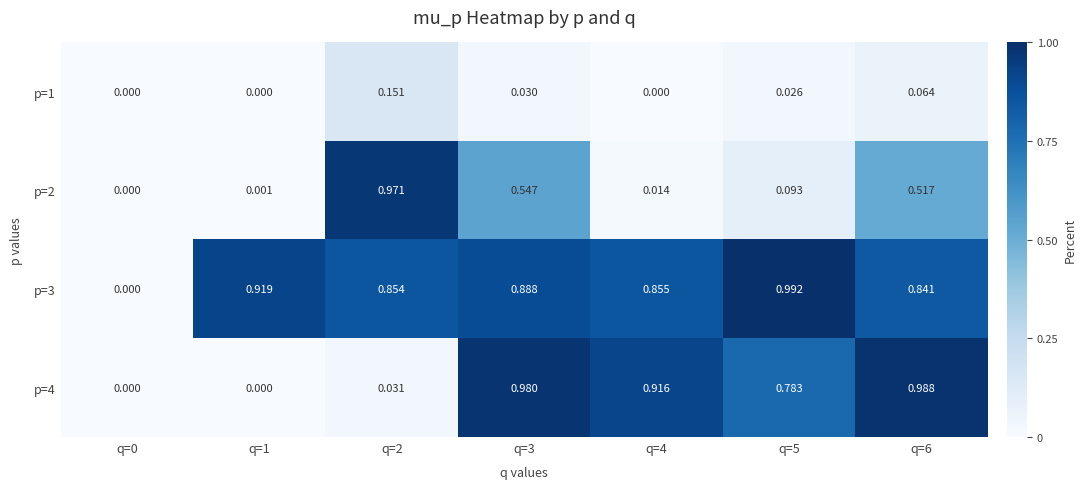

At which category is the sum across all series the highest?

q=3